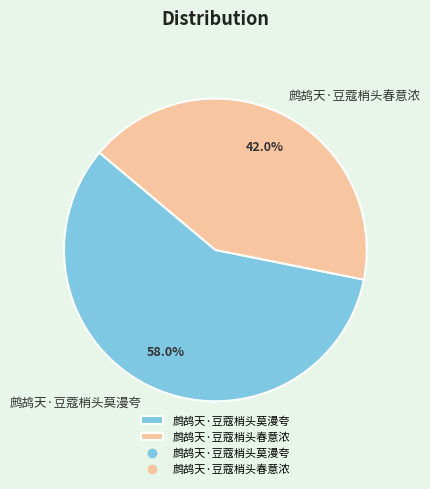

Approximately how many times larger is the value at 鹧鸪天·豆蔻梢头春意浓 compared to 鹧鸪天·豆蔻梢头莫漫夸?

0.7